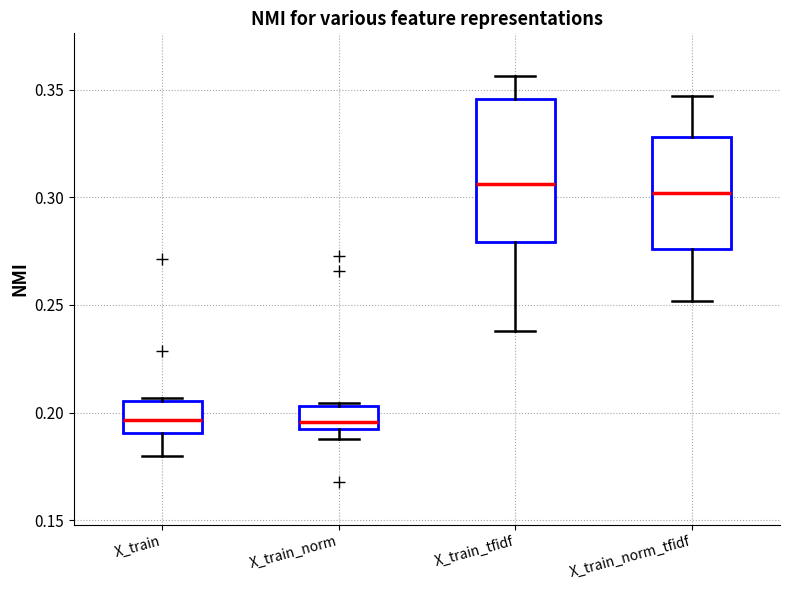

Reading left to right, transcribe this box plot: for each box, give where its median line is, the range the box spans, and where its two whiskers end, as read against the y-axis. The values are not printed on the chart, so give them approximately, as read against the axis.

X_train: median 0.195, box 0.190 to 0.205, whiskers 0.180 to 0.205
X_train_norm: median 0.195, box 0.190 to 0.205, whiskers 0.190 (just below the box's lower edge) to 0.205
X_train_tfidf: median 0.305, box 0.280 to 0.345, whiskers 0.240 to 0.355
X_train_norm_tfidf: median 0.300, box 0.275 to 0.330, whiskers 0.250 to 0.345